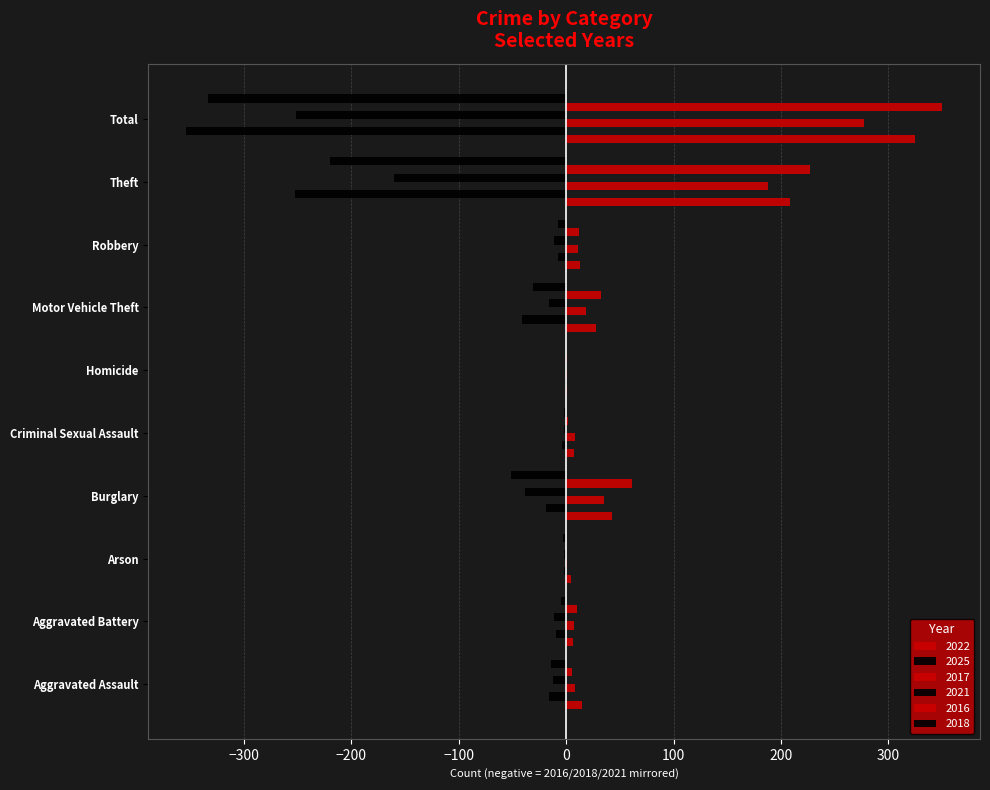

Count the number of categories in the chart.

10